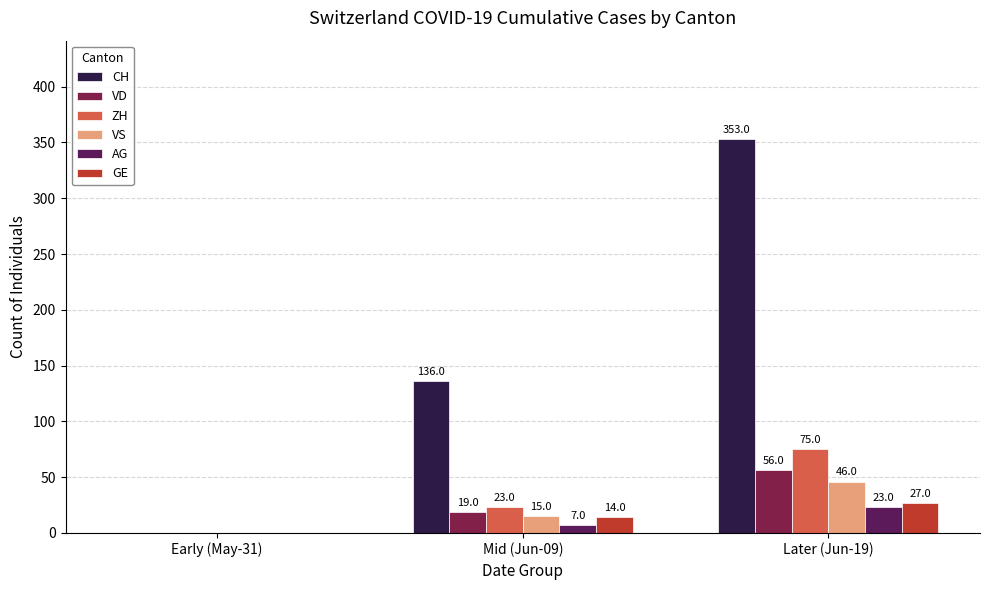

Reading left to right, list all the values displayed in this chart.

CH: 0	136	353
VD: 0	19	56
ZH: 0	23	75
VS: 0	15	46
AG: 0	7	23
GE: 0	14	27